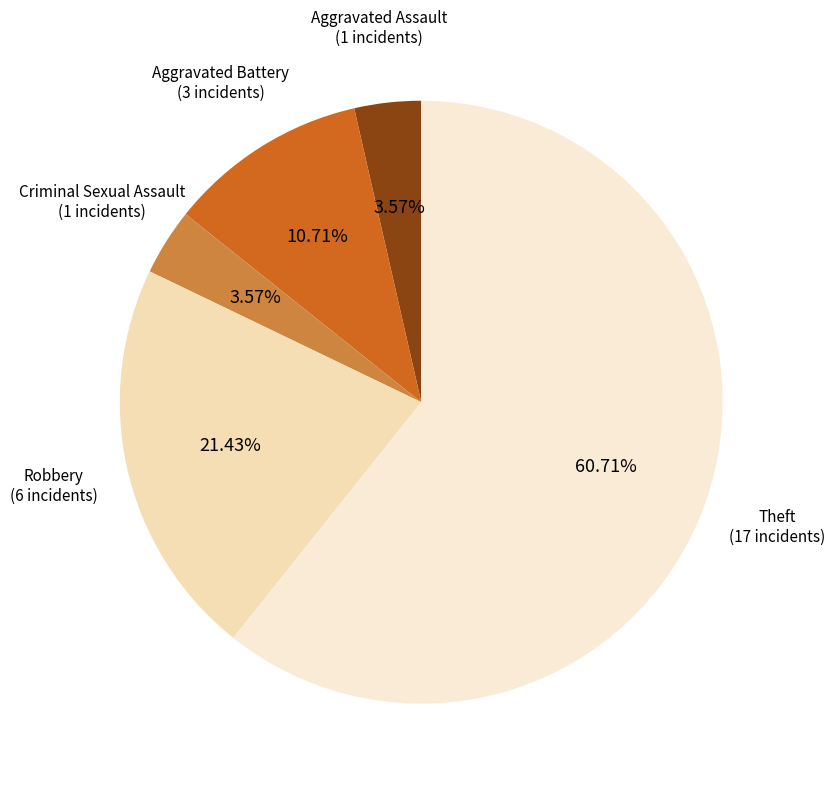

How many slices are in this pie chart?

5